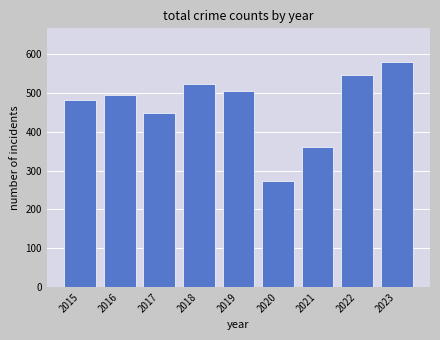

At which label is the value closest to 426?

2017